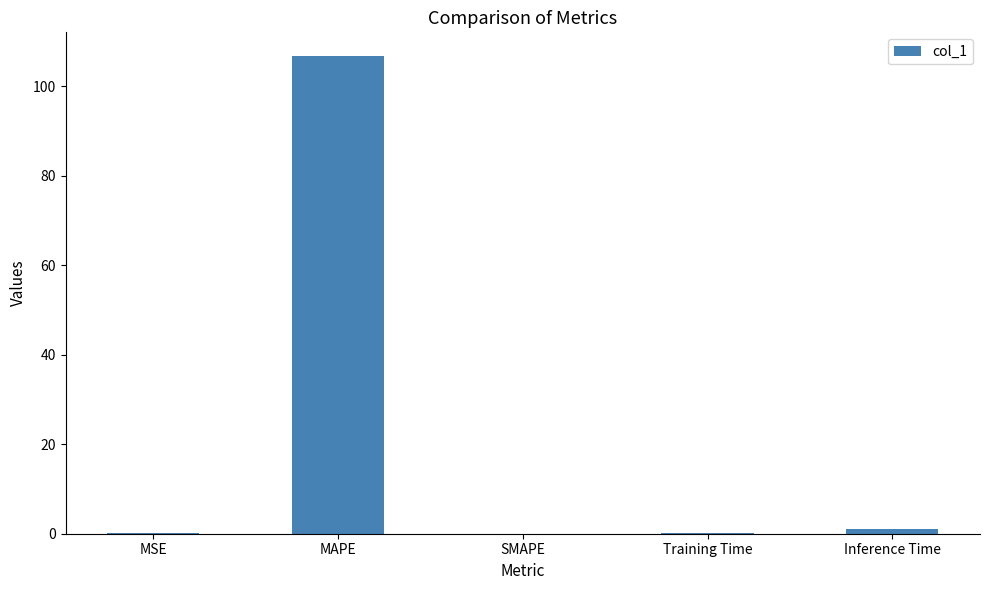

Is it true that the value at Training Time is 0.1?

True